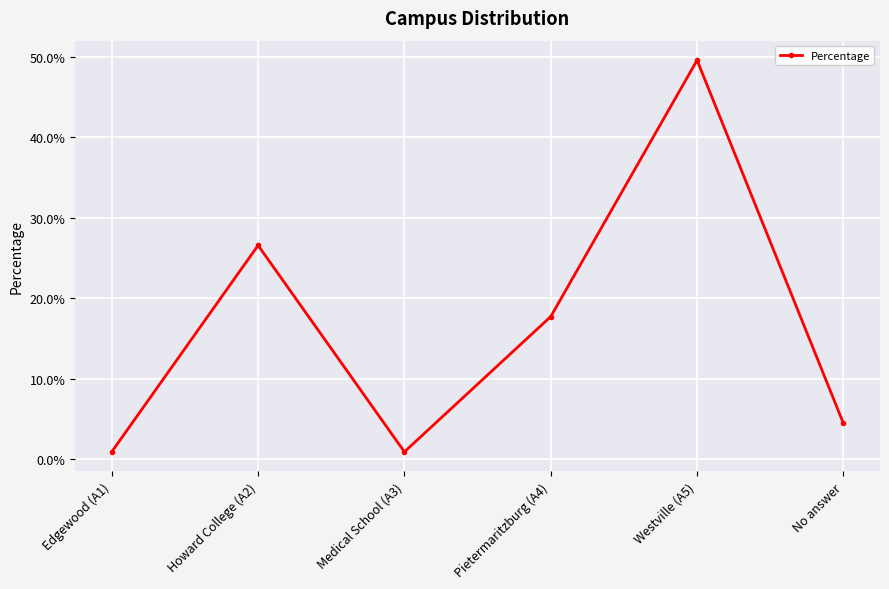

What is the change in value from Edgewood (A1) to Pietermaritzburg (A4)?

+0.2